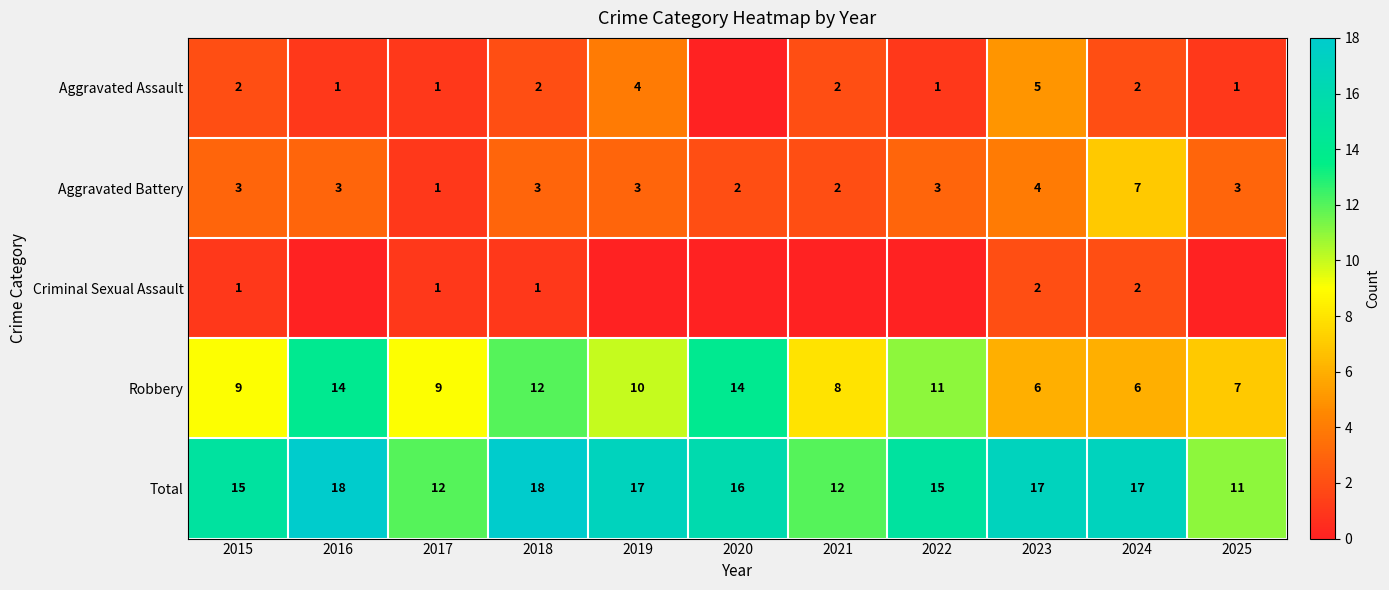

The value of Robbery at 2017 is 16. True or false?

False